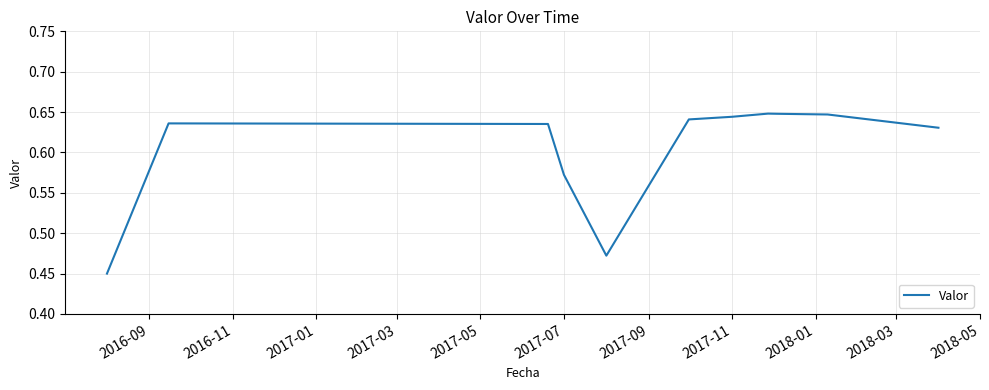

What is the label of the 8th point from the right?

2017-03